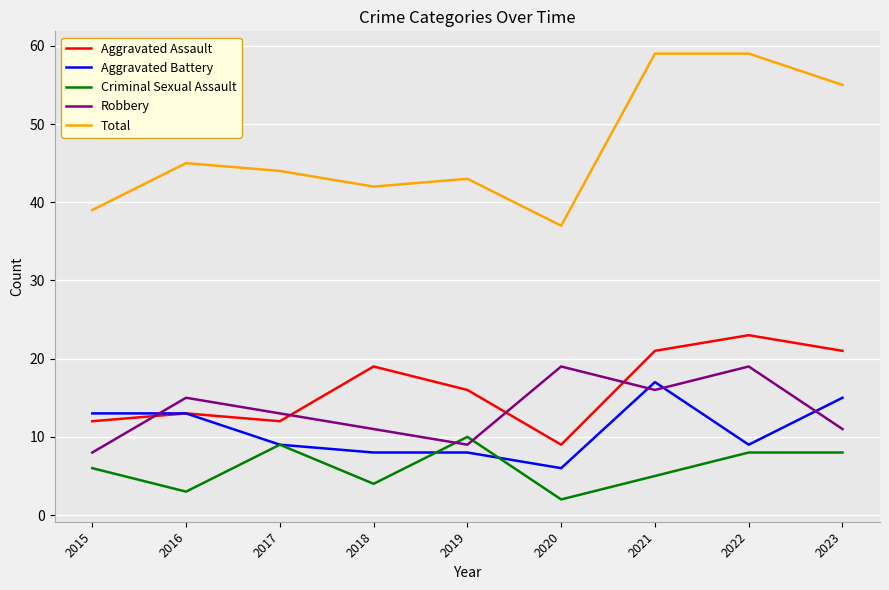

How many interior local valleys does the Aggravated Assault series have?

2